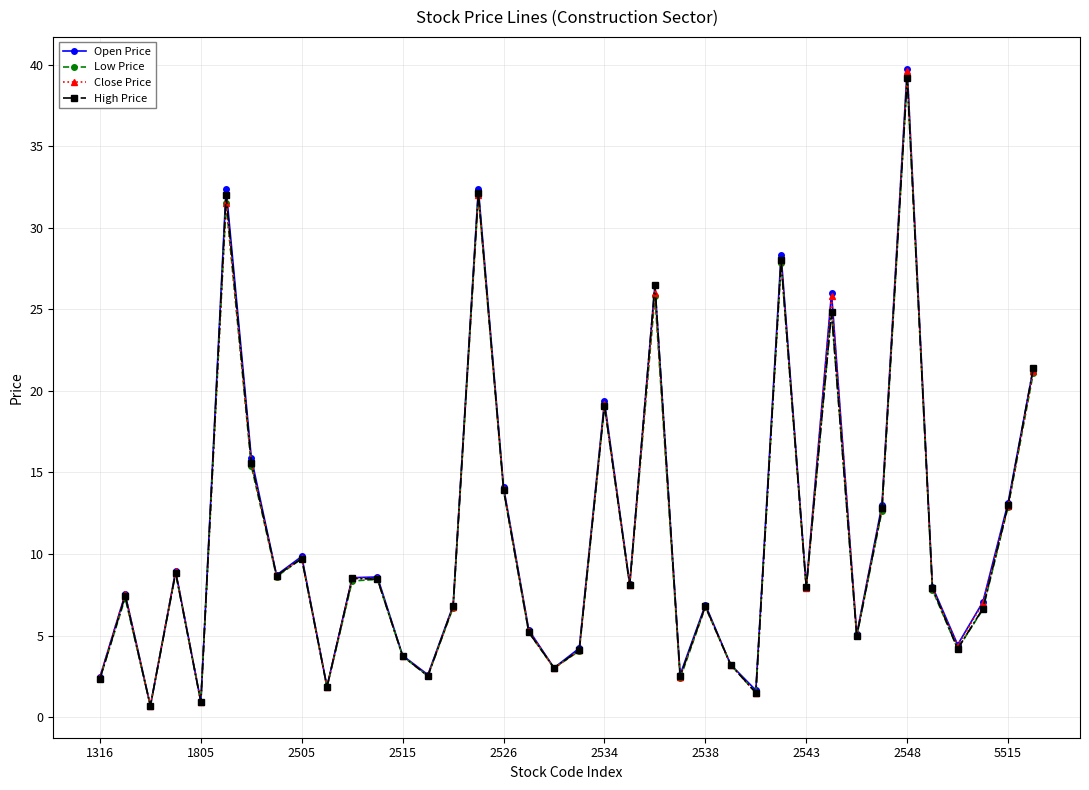

True or false: Open Price has more than 2 points higher than both neighbors.

True